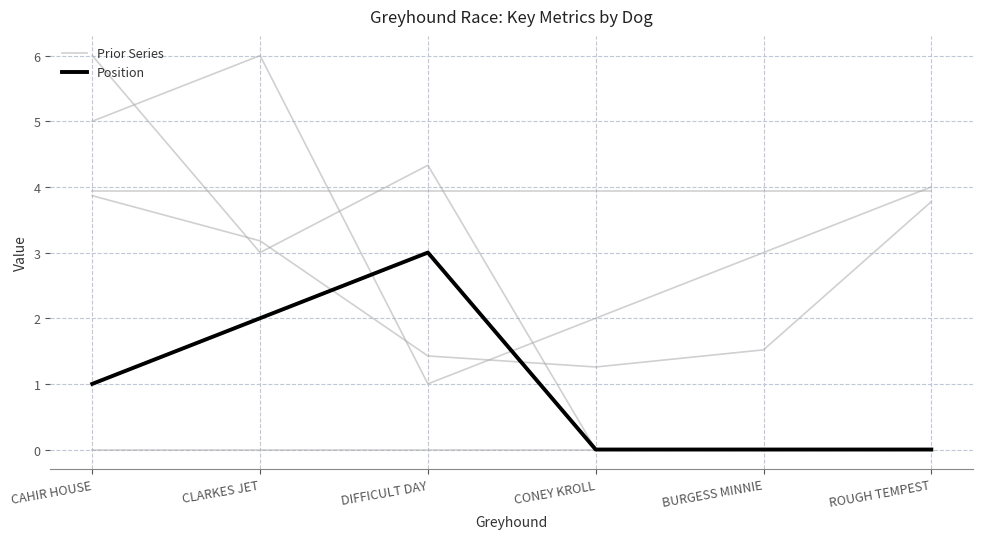

In Position, how many points are higher than both neighbors (excluding endpoints)?

1